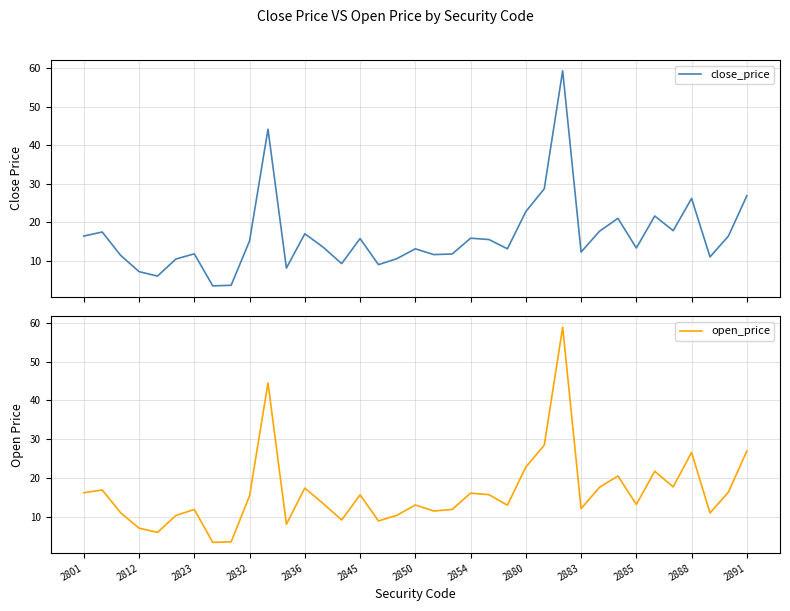

Does the chart display data point markers on the line(s)?

No